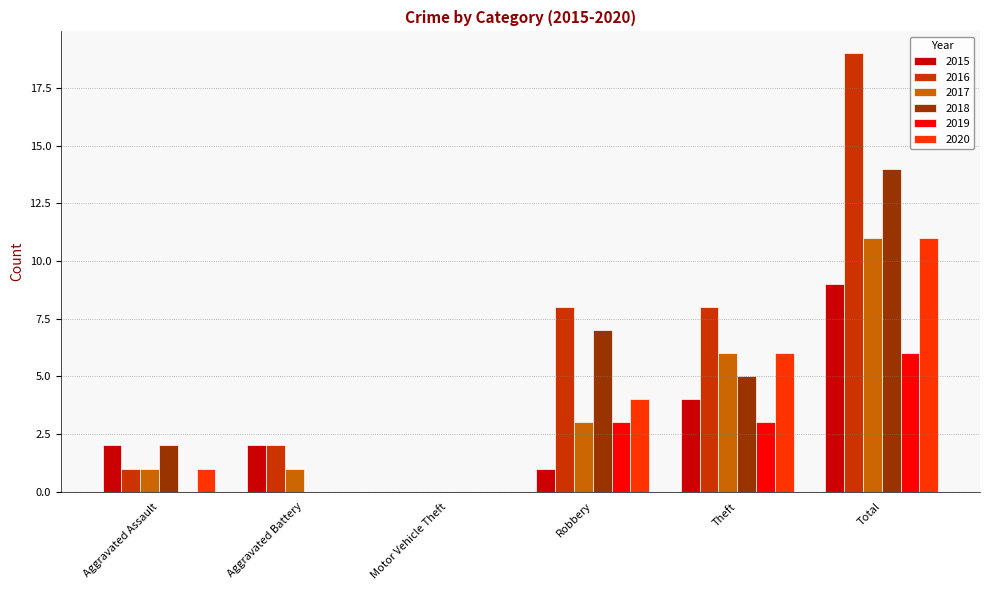

Which series has the largest range (max minus min)?

2016